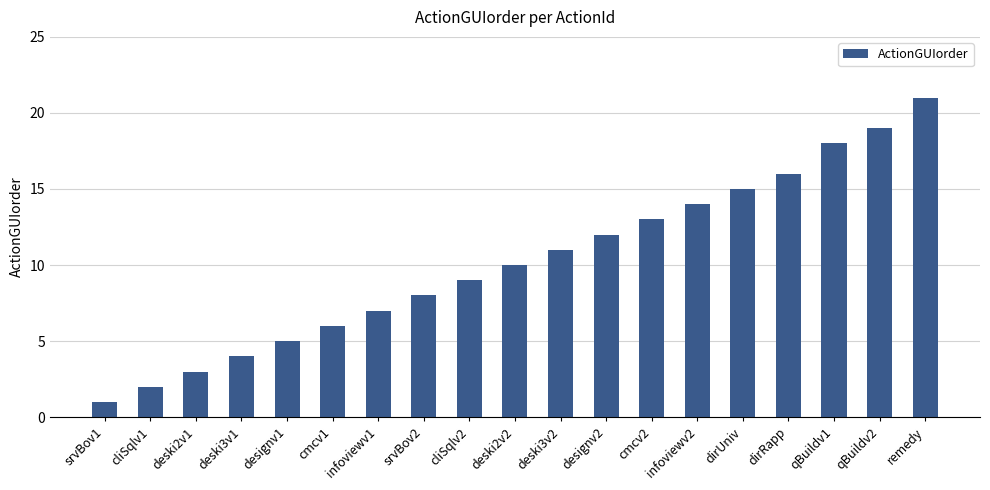

At which label is the value closest to 11?

deski3v2